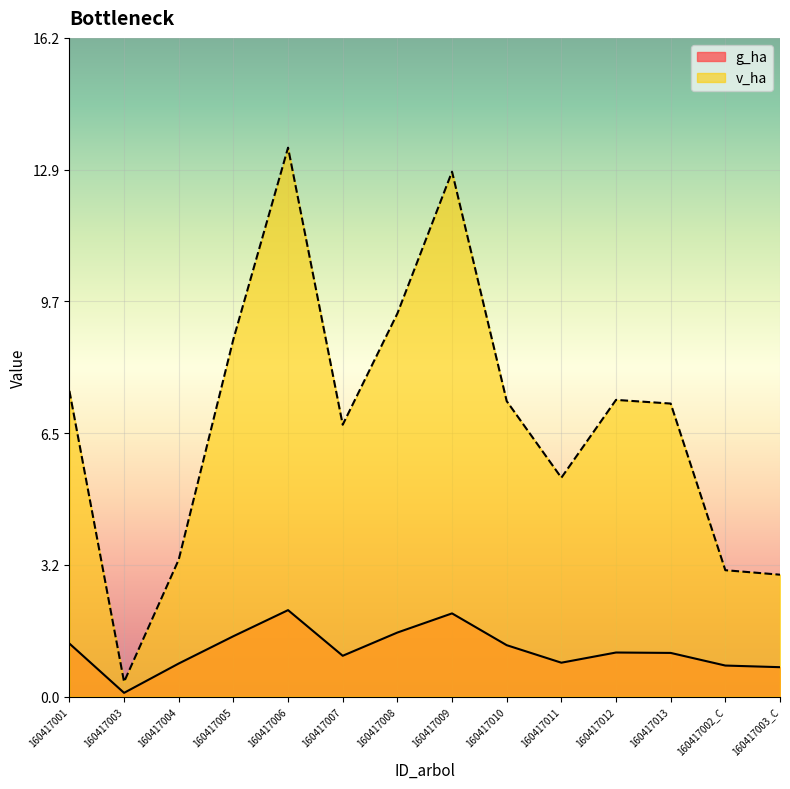

Rank the series by their average value, from highest to lowest.

v_ha, g_ha